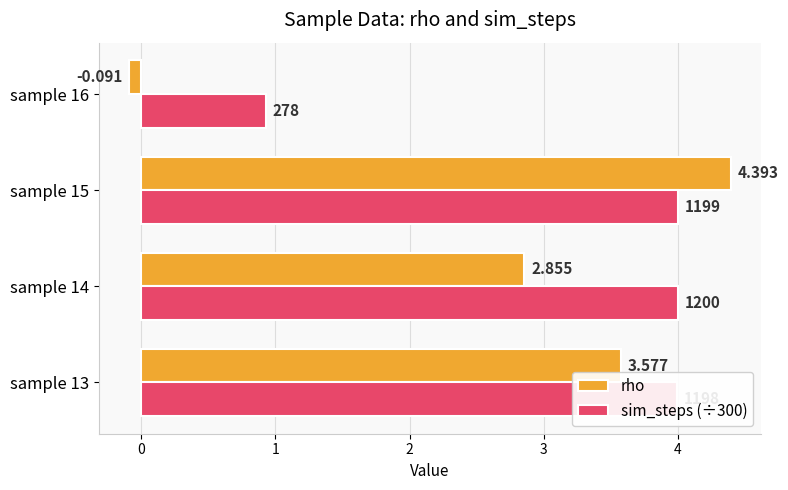

Which series has the largest range (max minus min)?

rho